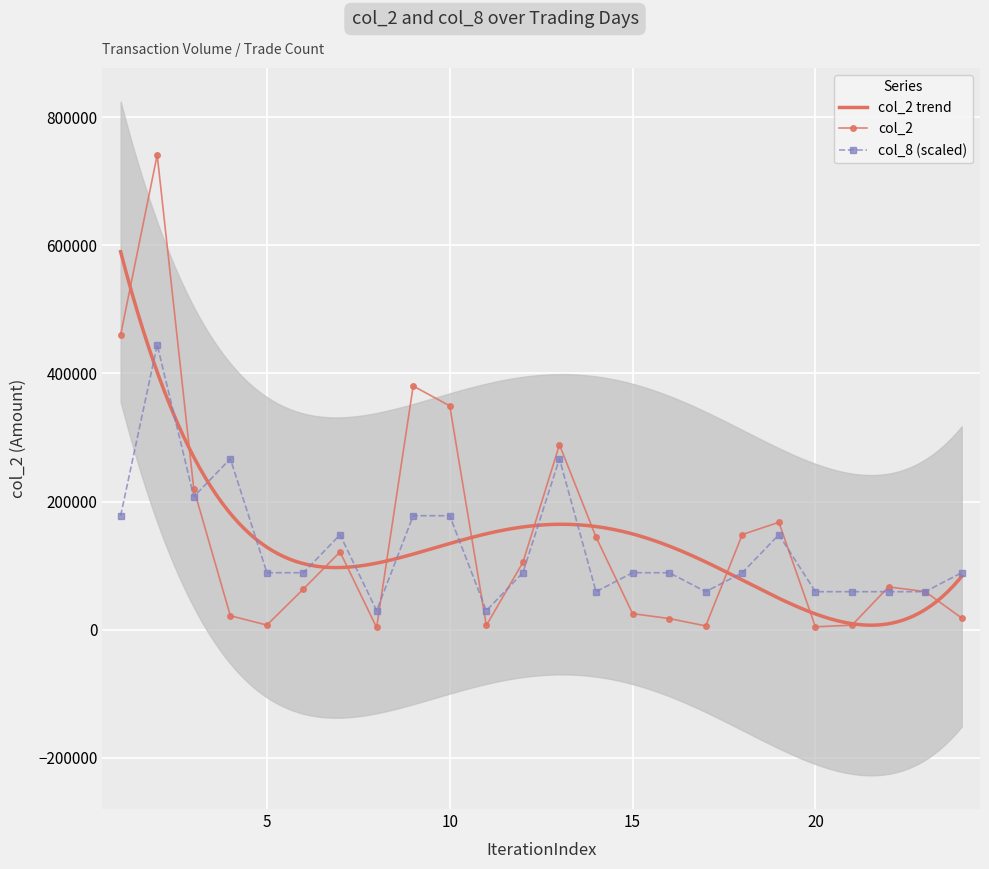

What is the total value across all series at 15?

113983.2